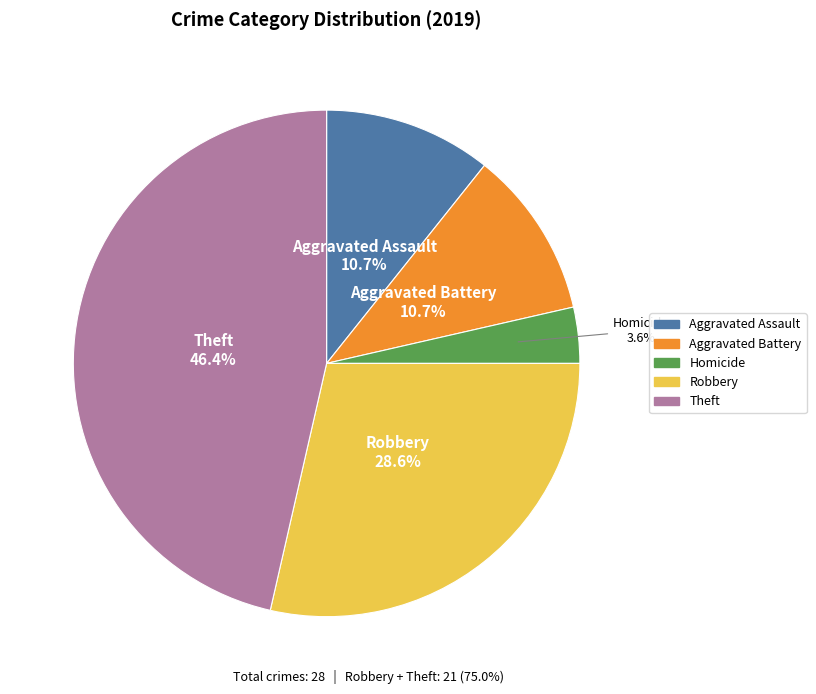

Does any single category account for the majority?

No